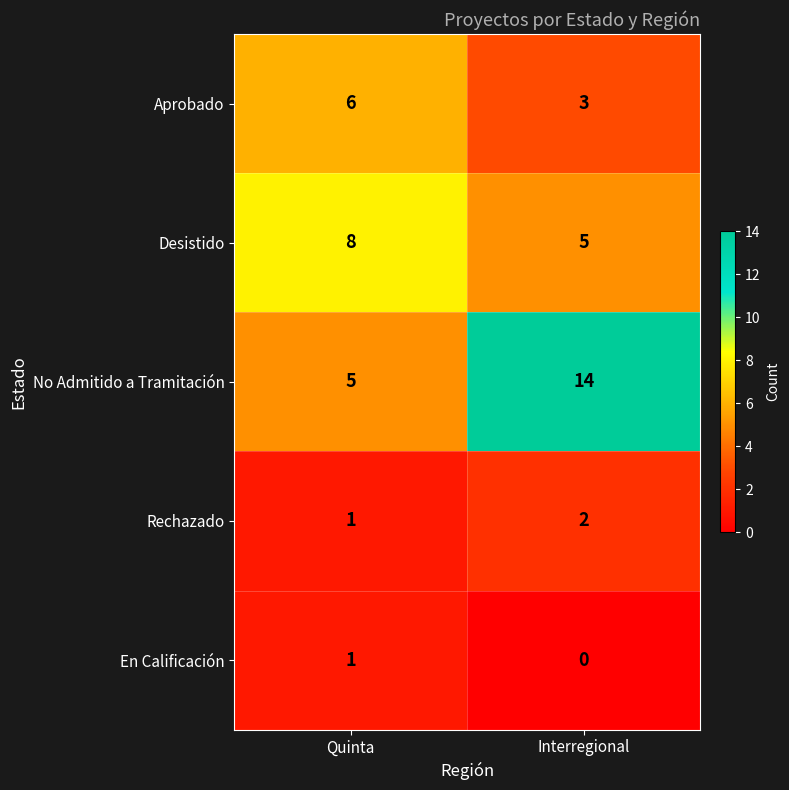

Reading left to right, what are all the values shown in this chart?

Aprobado: 6	3
Desistido: 8	5
No Admitido a Tramitación: 5	14
Rechazado: 1	2
En Calificación: 1	0